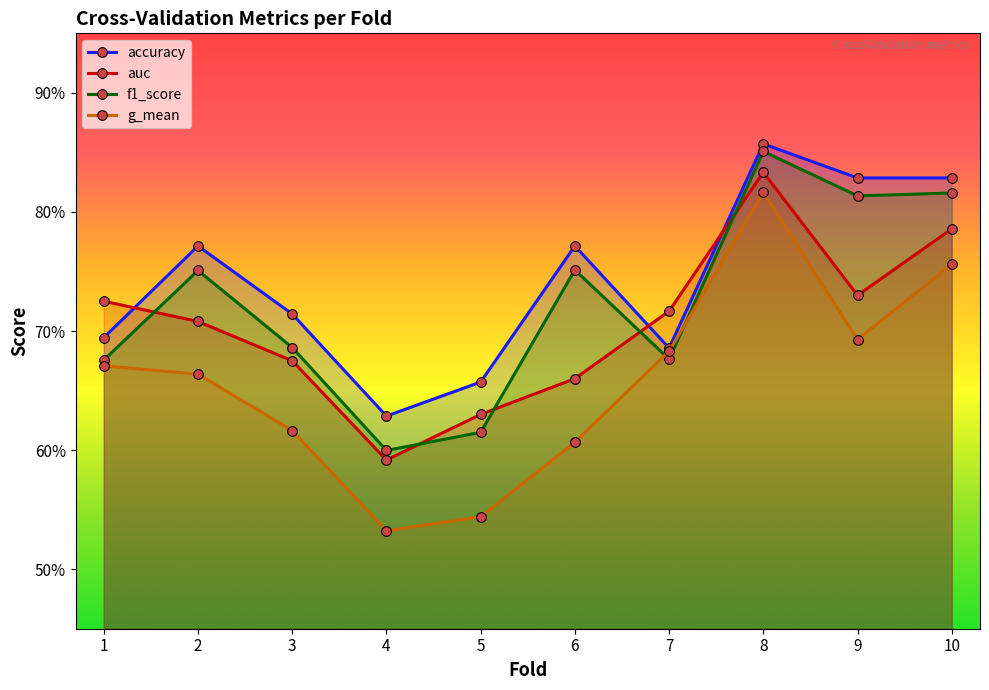

Where is the first local maximum for auc?

8